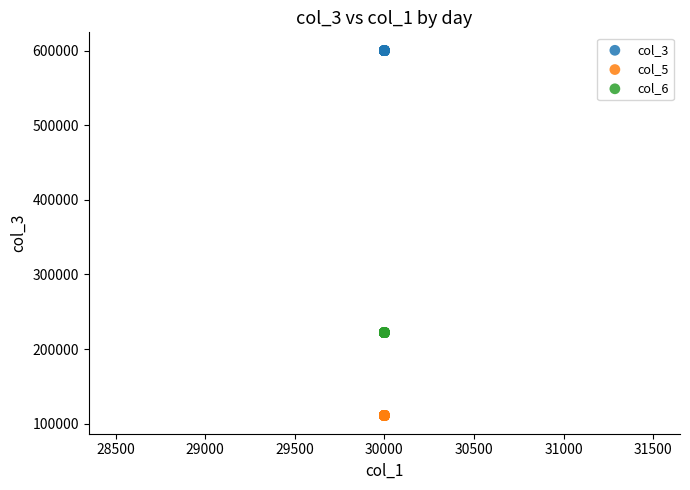

Which series reaches the maximum Y coordinate?

col_3